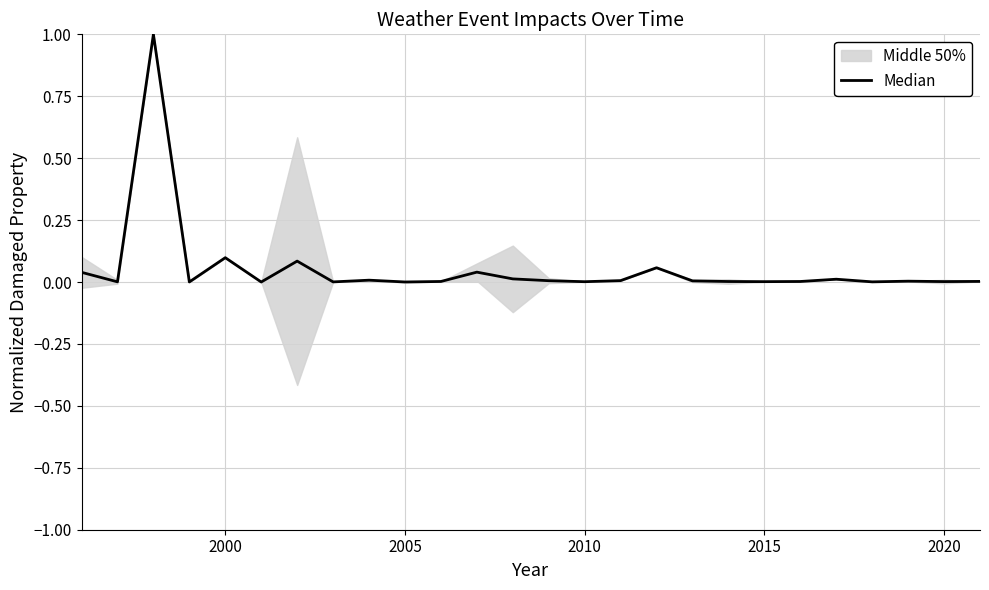

Reading left to right, extract all data points from this chart.

0.0	0.0	1.0	0.0	0.1	0.0	0.1	0.0	0.0	0.0	0.0	0.0	0.0	0.0	0.0	0.0	0.1	0.0	0.0	0.0	0.0	0.0	0.0	0.0	0.0	0.0